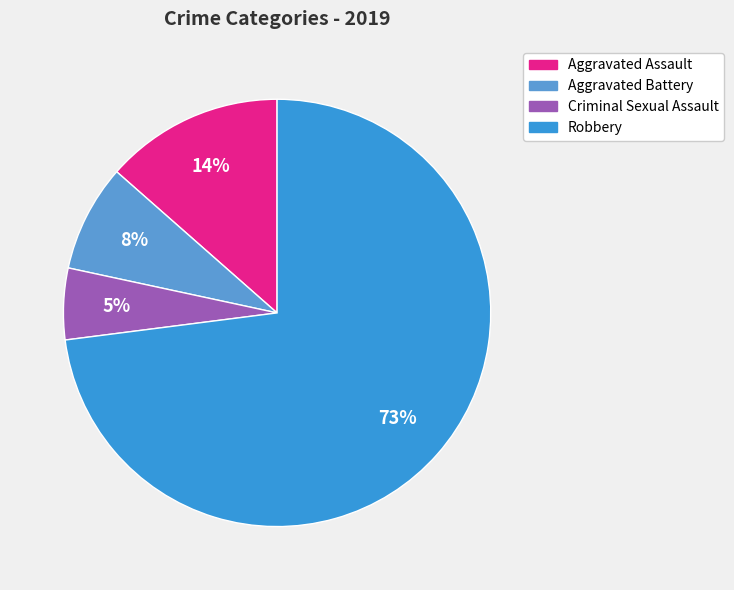

Which category has the biggest portion of the pie?

Robbery